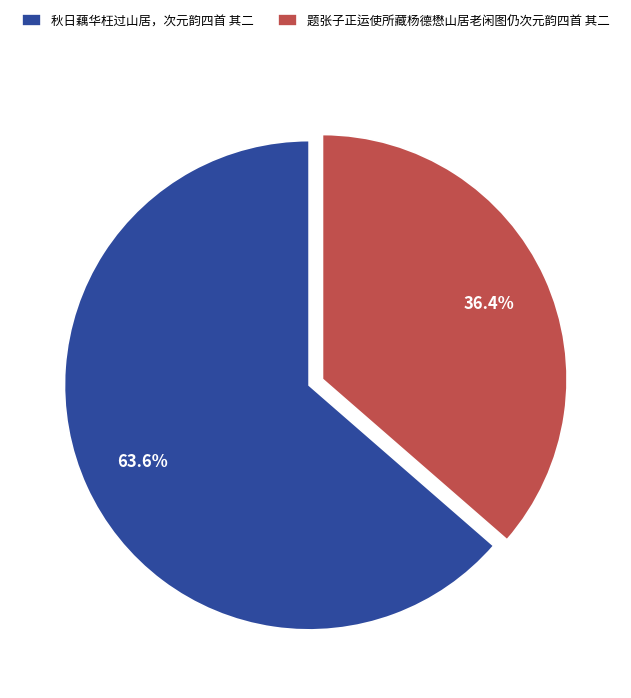

Is it true that 秋日藕华枉过山居，次元韵四首 其二 is 56% of the pie?

False